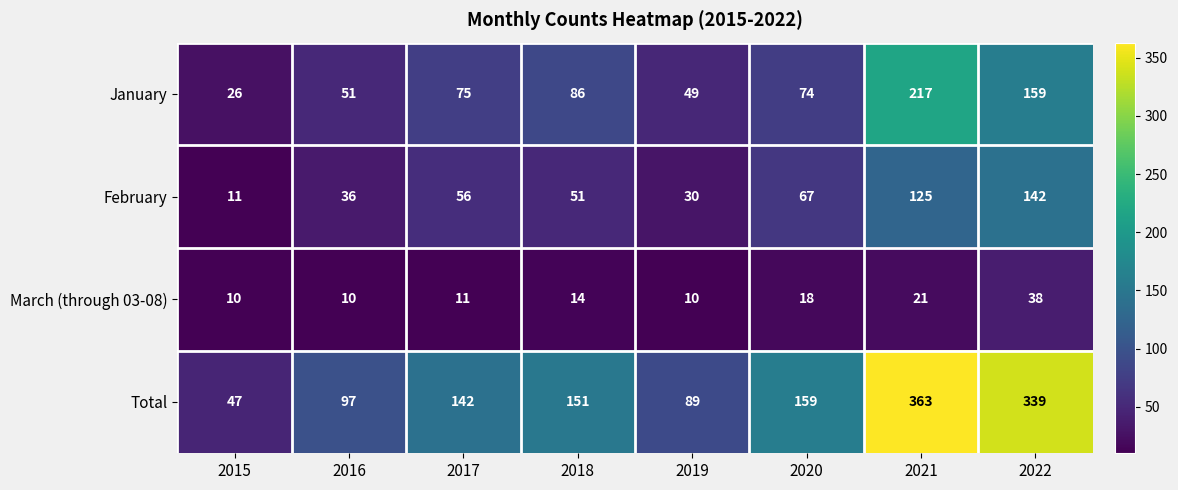

Is it true that January equals 13 at 2016?

False